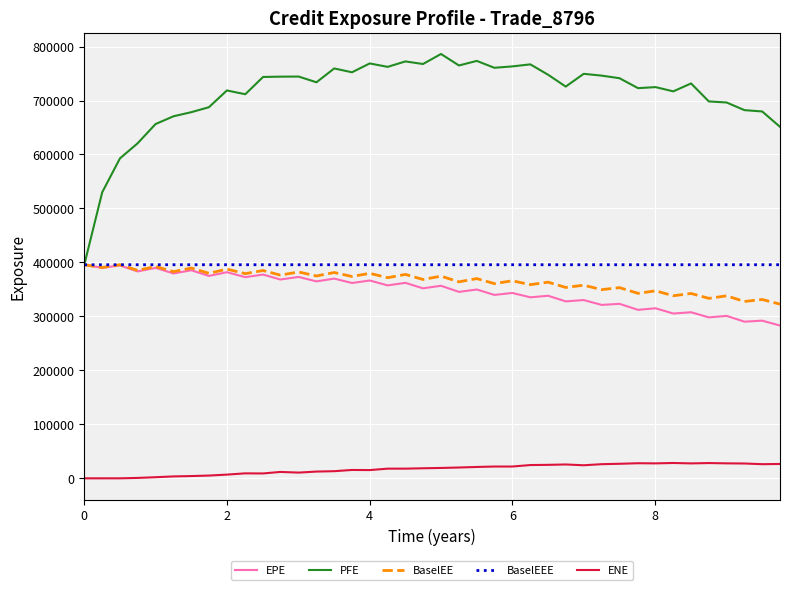

Which series has the largest total across all categories?

PFE